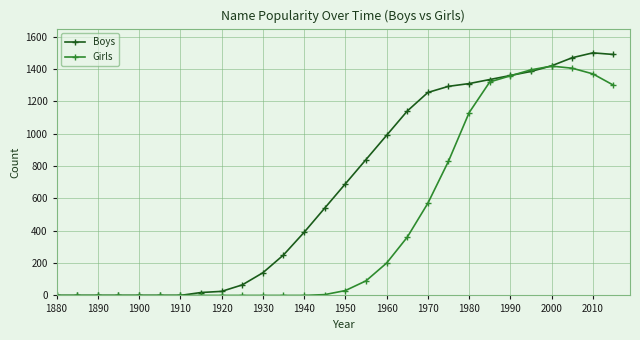

Does the chart have visible grid lines?

Yes